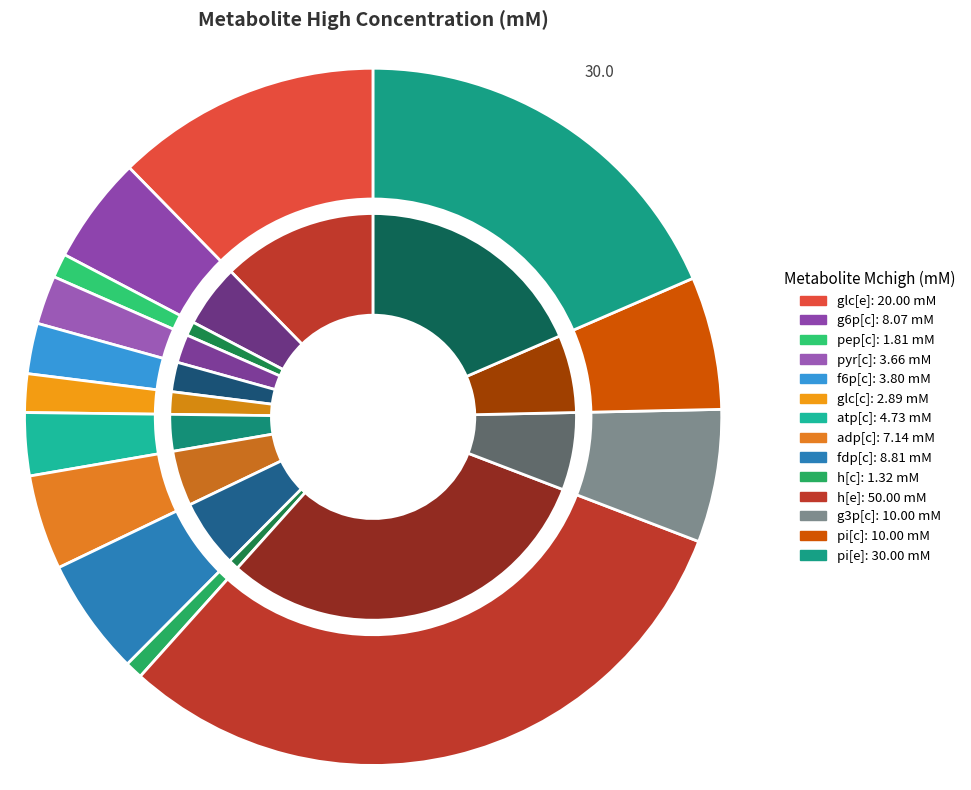

What percentage is the pep[c] slice, to the nearest percent?

1%